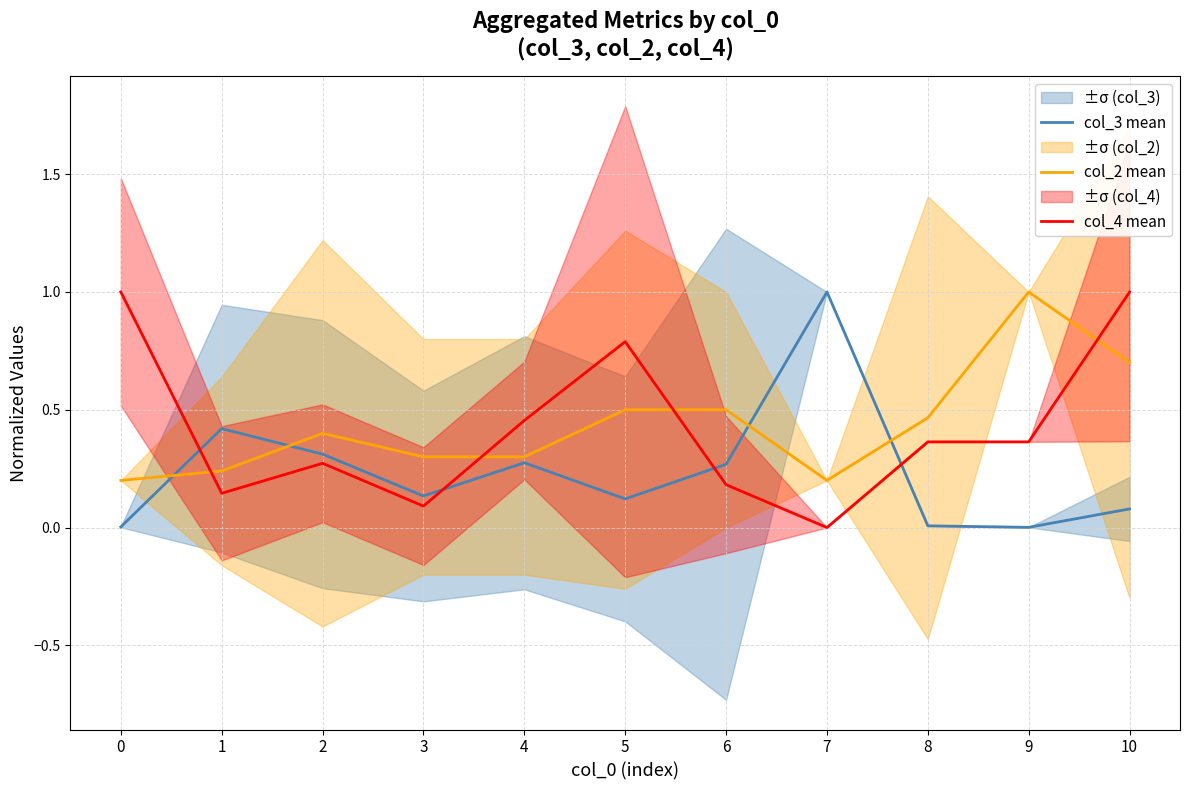

Which series changed the most between 2 and 6?

col_2 mean